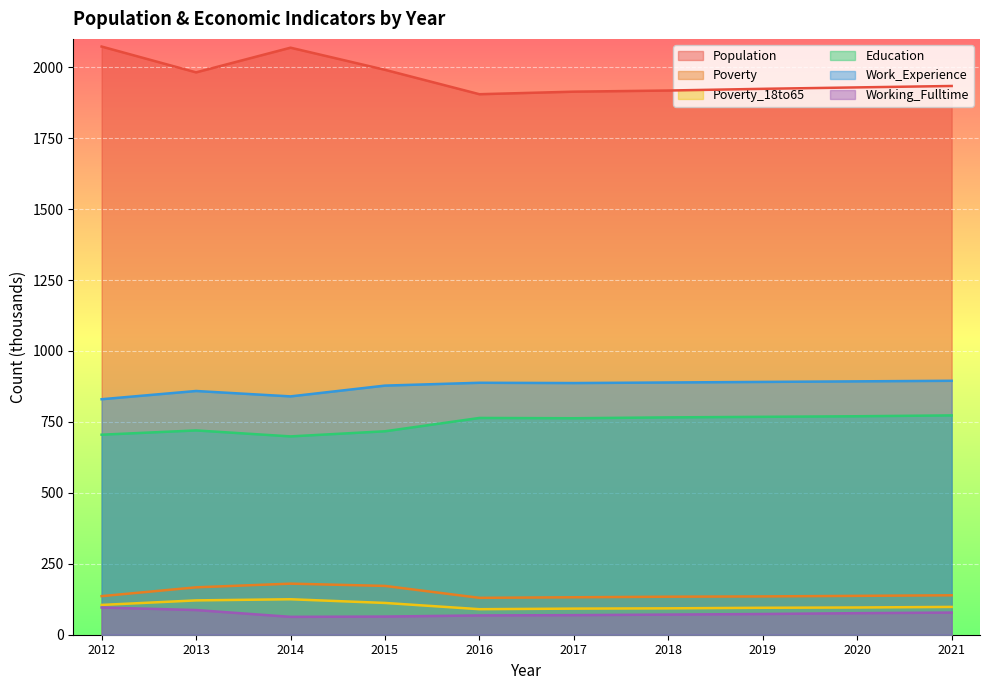

Rank the series at 2014 from highest to lowest value.

Population, Work_Experience, Education, Poverty, Poverty_18to65, Working_Fulltime